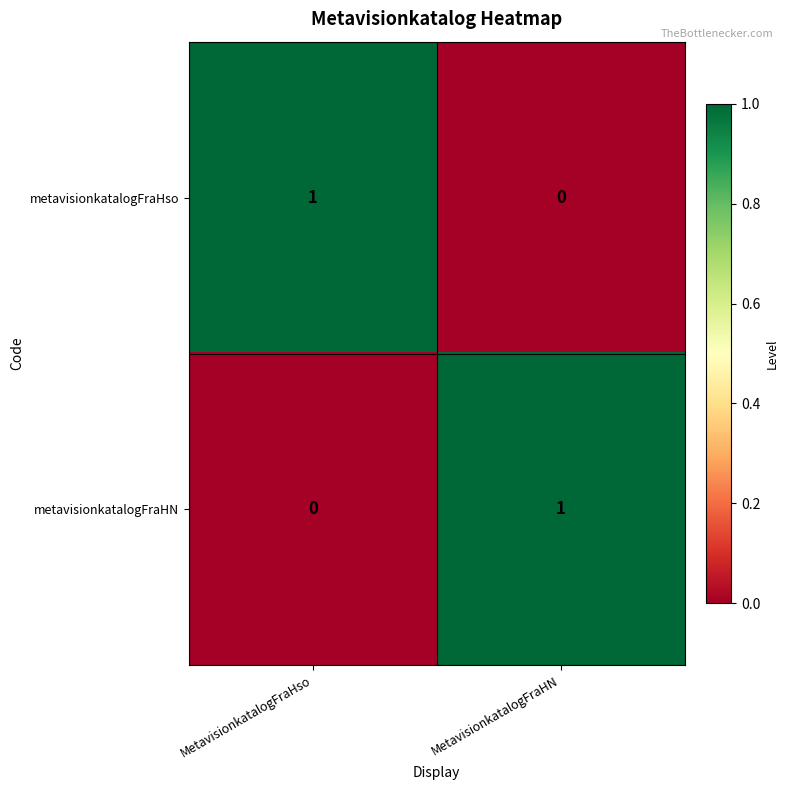

Where is metavisionkatalogFraHso nearest to the value 0?

MetavisionkatalogFraHN